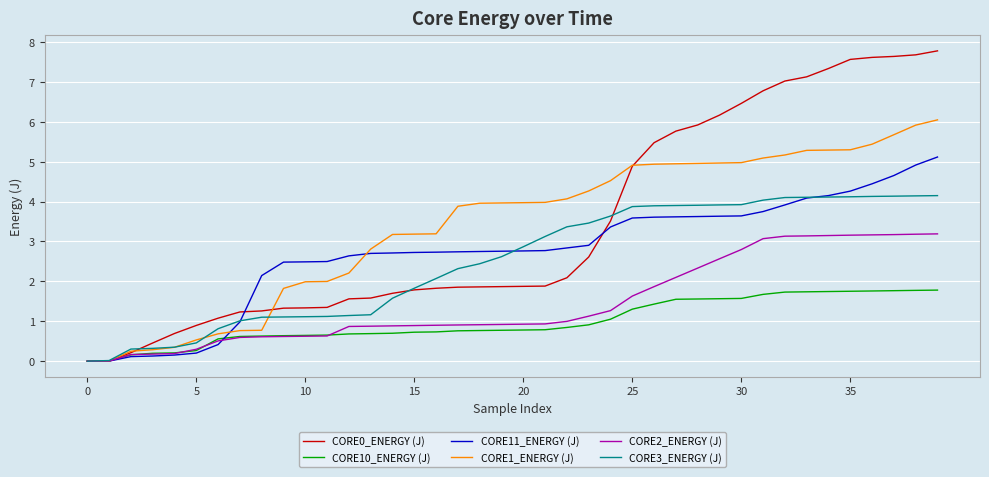

What is the sum of all CORE0_ENERGY (J) values?

137.1